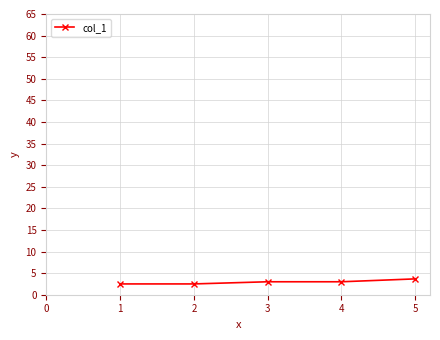

Approximately how many times larger is the value at 2 compared to 3?

0.8